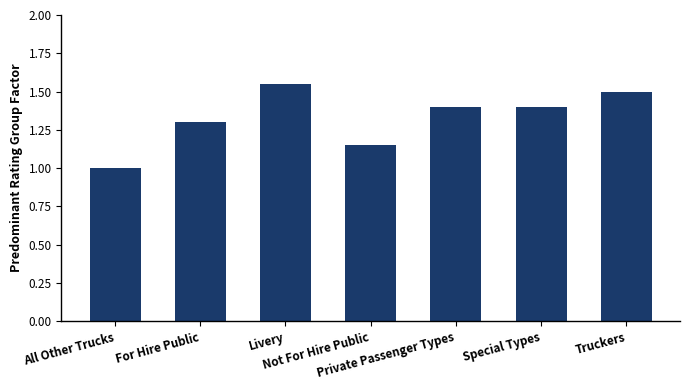

What is the smallest value displayed?

1.0